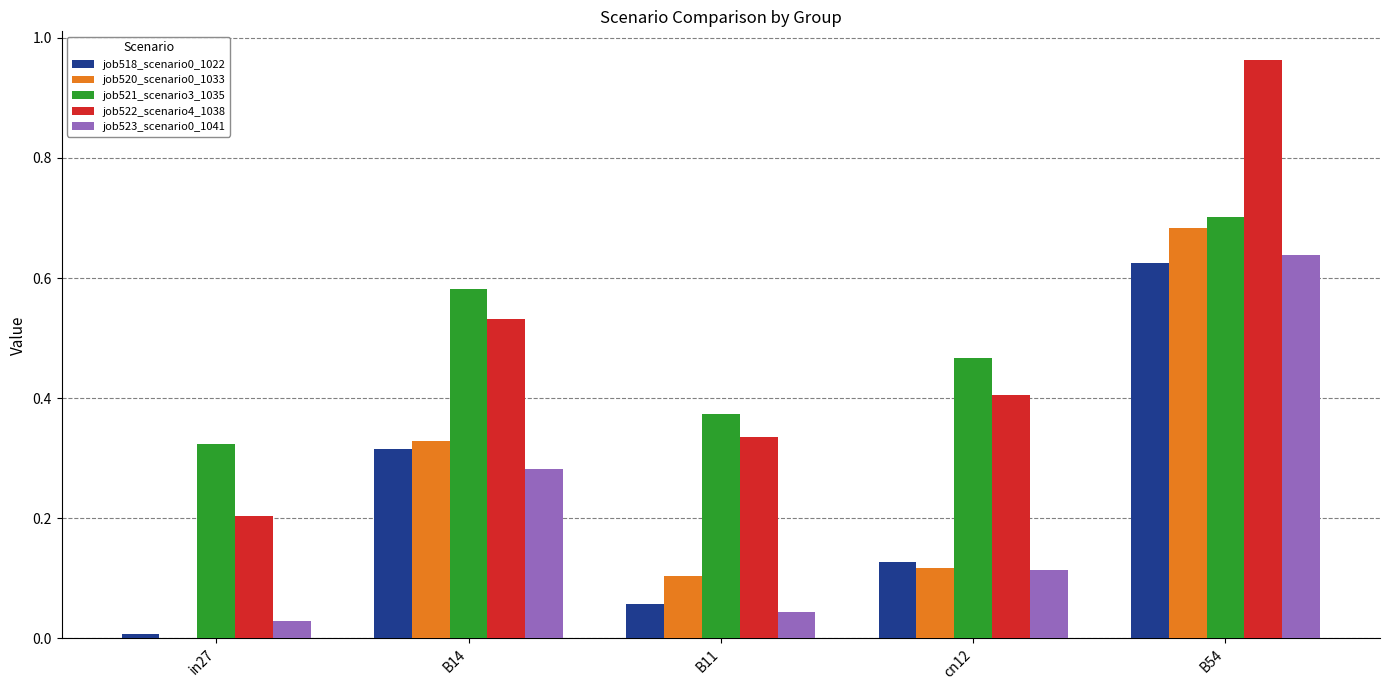

How many groups of bars are there?

5